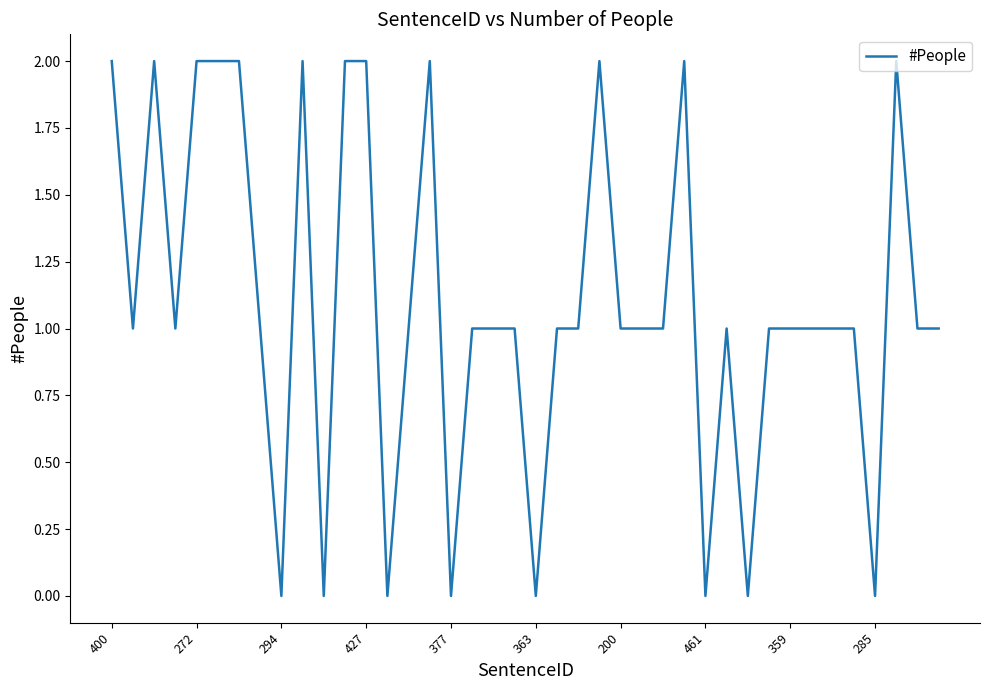

How many lines are shown in the chart?

1